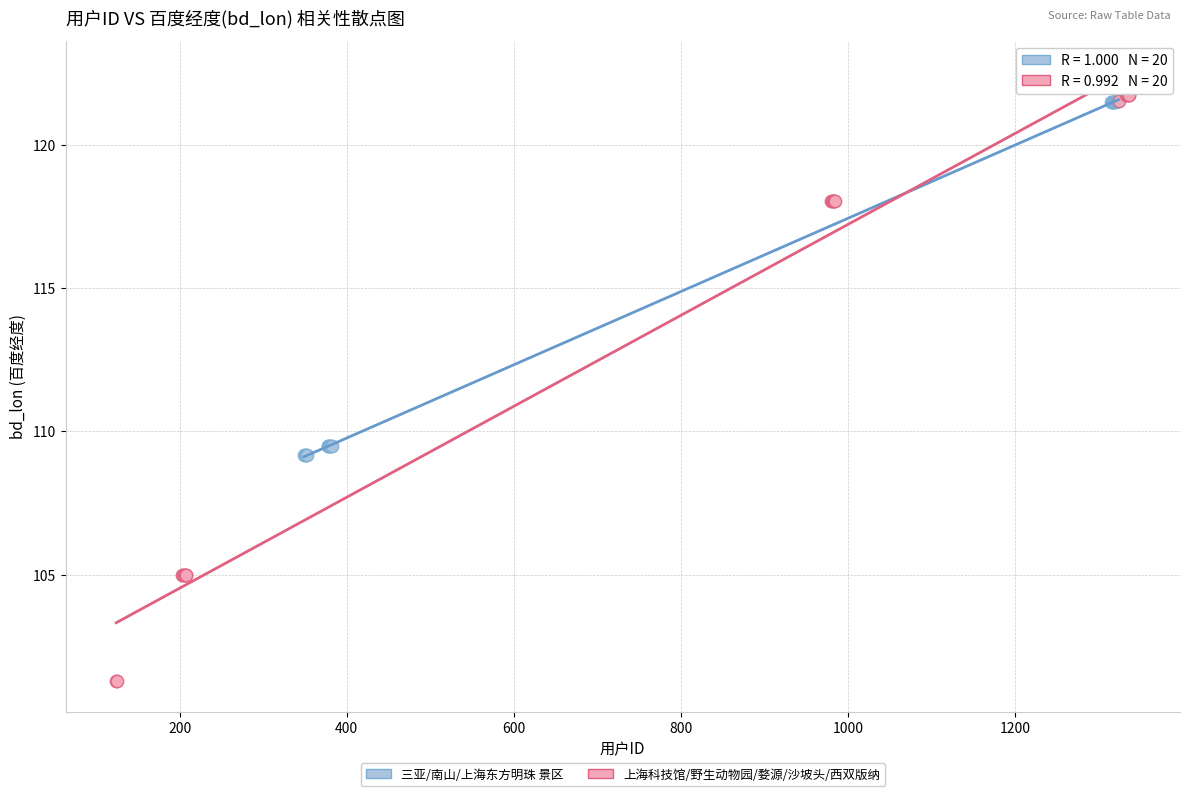

Which series contains the lowest Y value?

上海科技馆/野生动物园/婺源/沙坡头/西双版纳